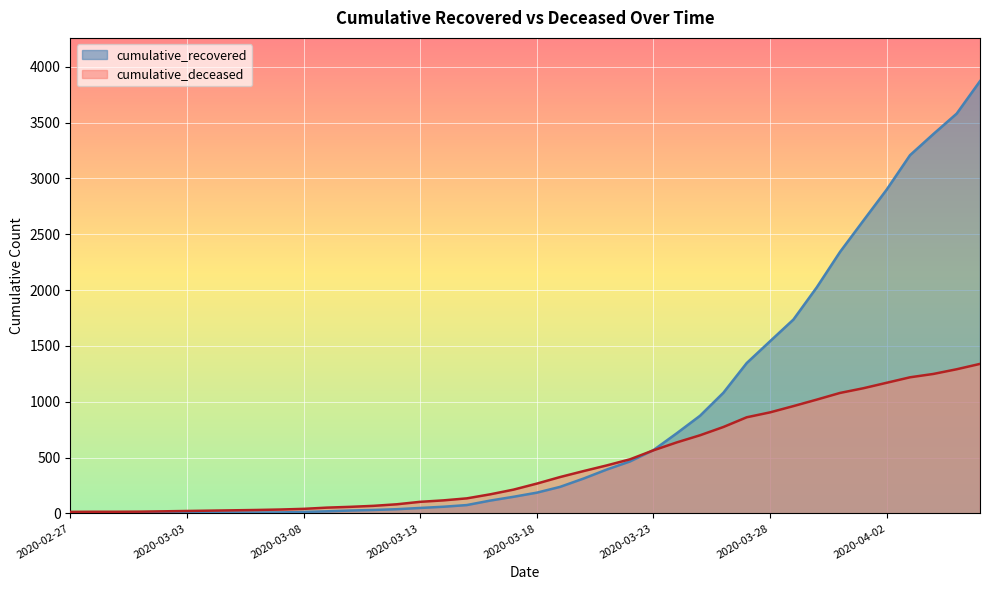

What position from the left is 2020-04-03?

37